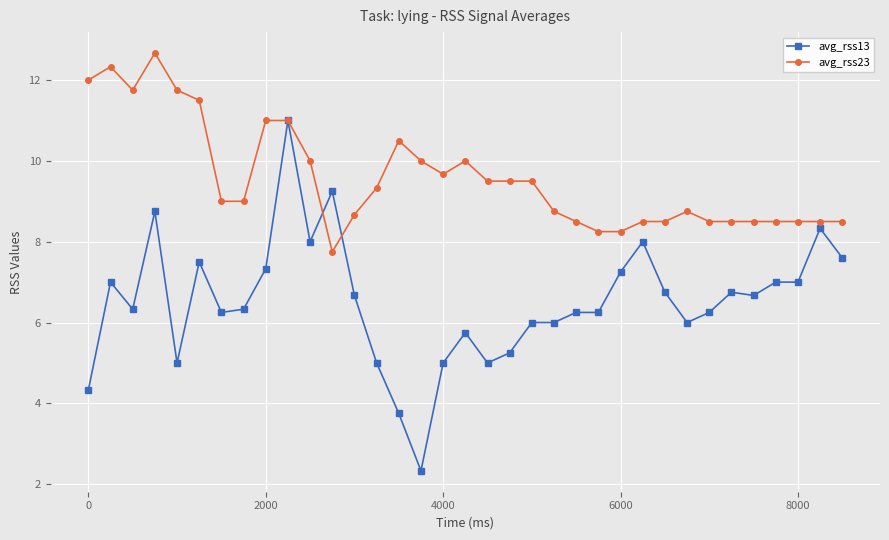

What is the difference between the maximum and minimum values in the avg_rss13 series?

8.7